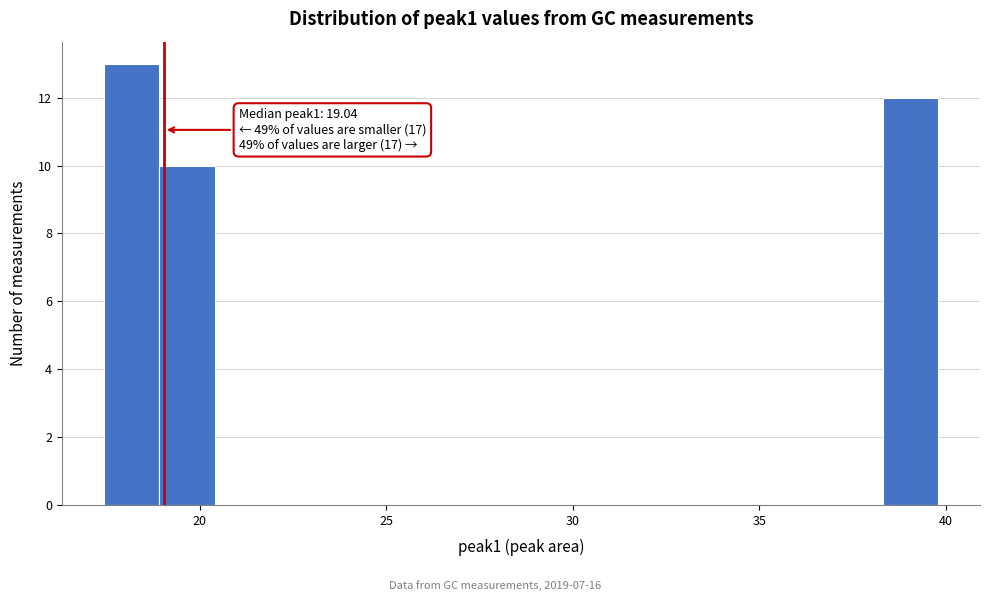

Around what value on the x-axis is the tallest bar? Give the approximate position of its centre, as read against the axis.

18.0